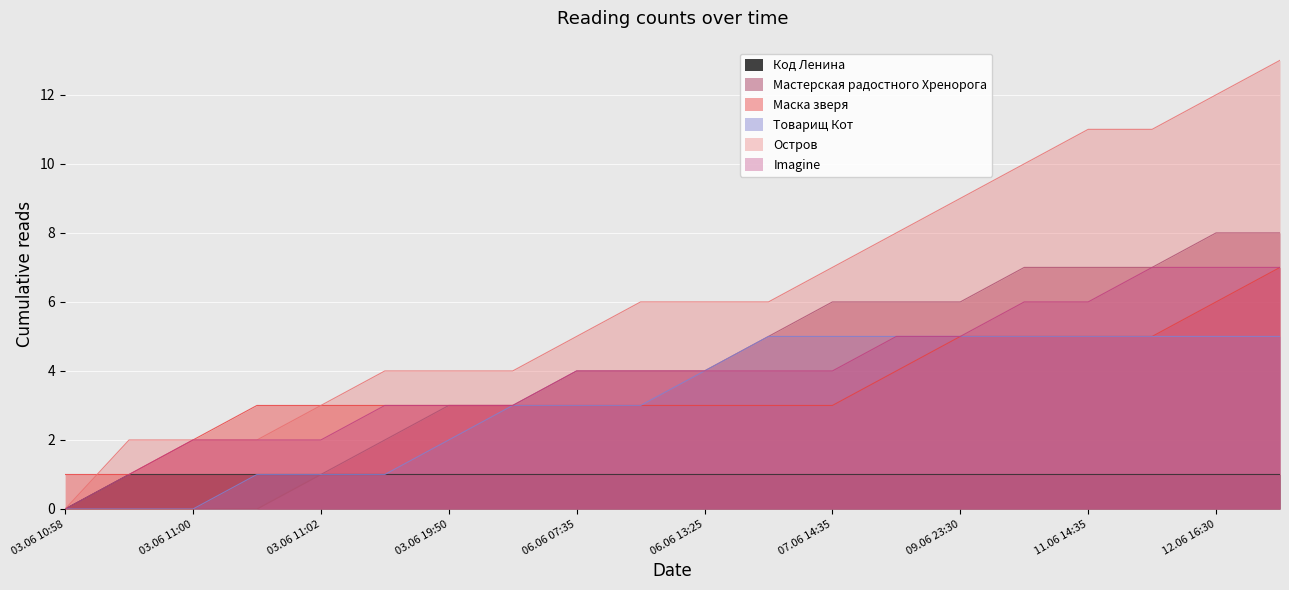

How many values in the Товарищ Кот series exceed 4?

9